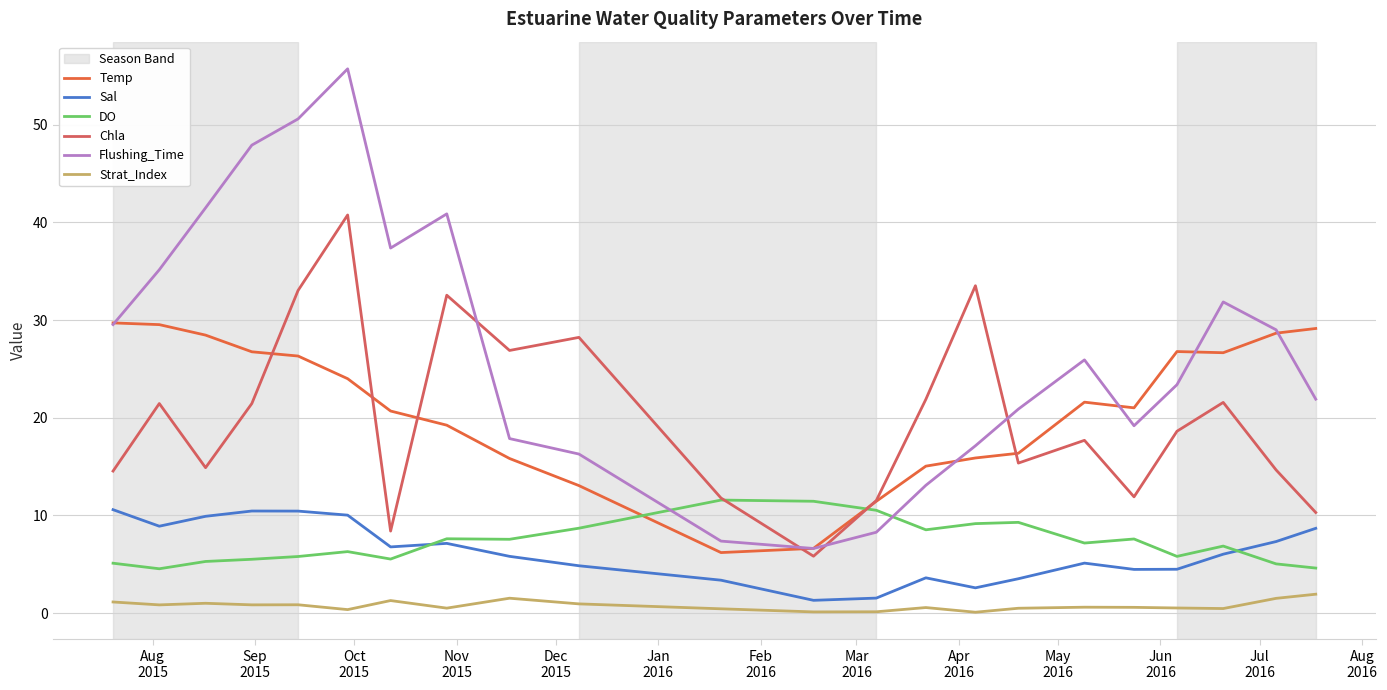

Is this an area chart (filled region under the line)?

No